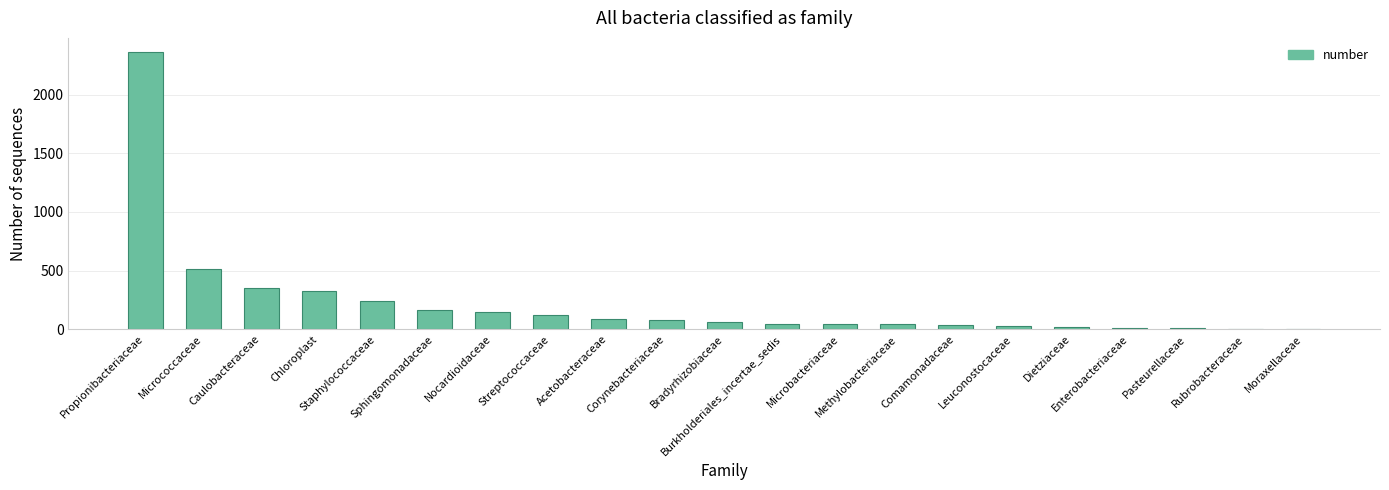

Where is the data nearest to the value 1185?

Micrococcaceae